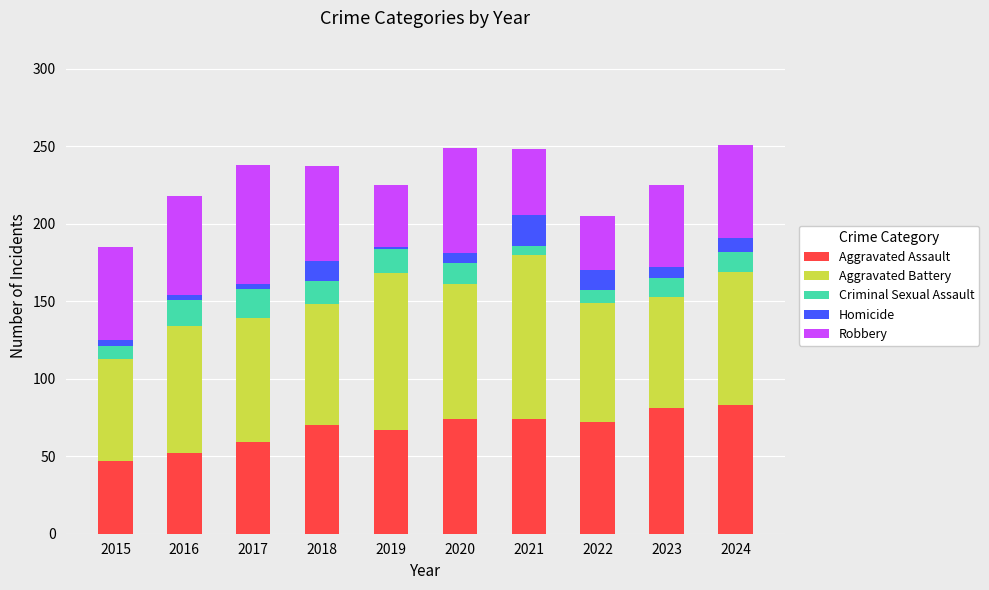

What is the total value across all series at 2020?

249